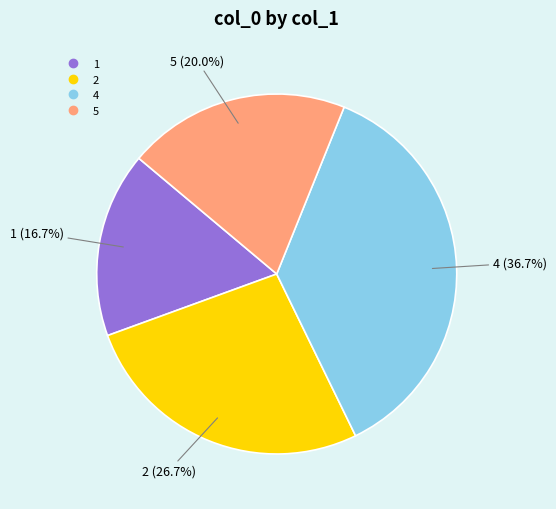

Does any single category account for the majority?

No